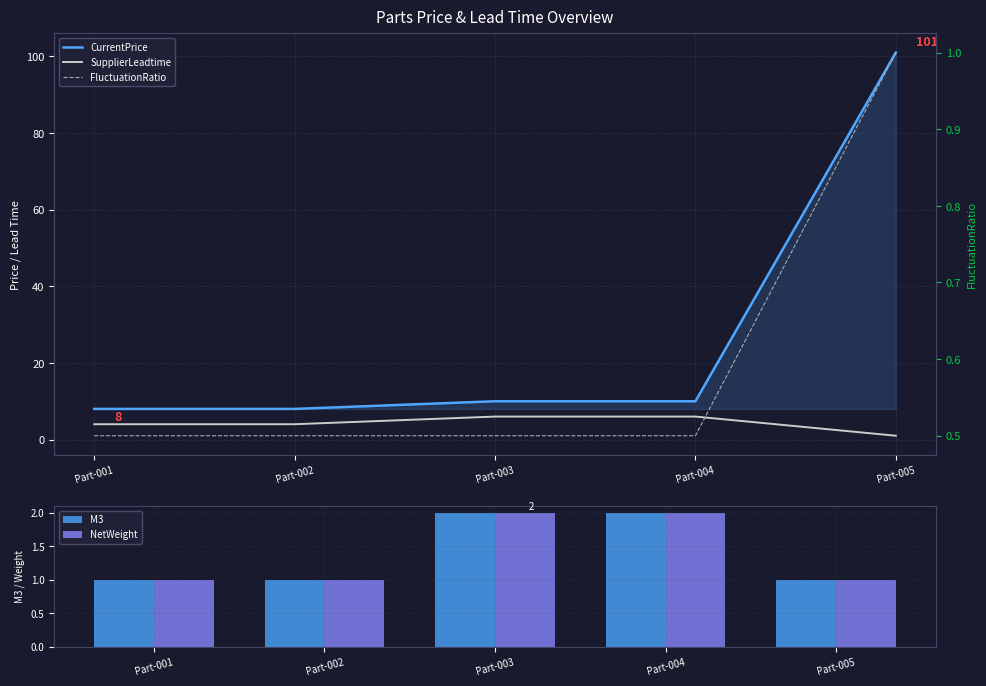

Which category has the highest value in the M3 series?

Part-003